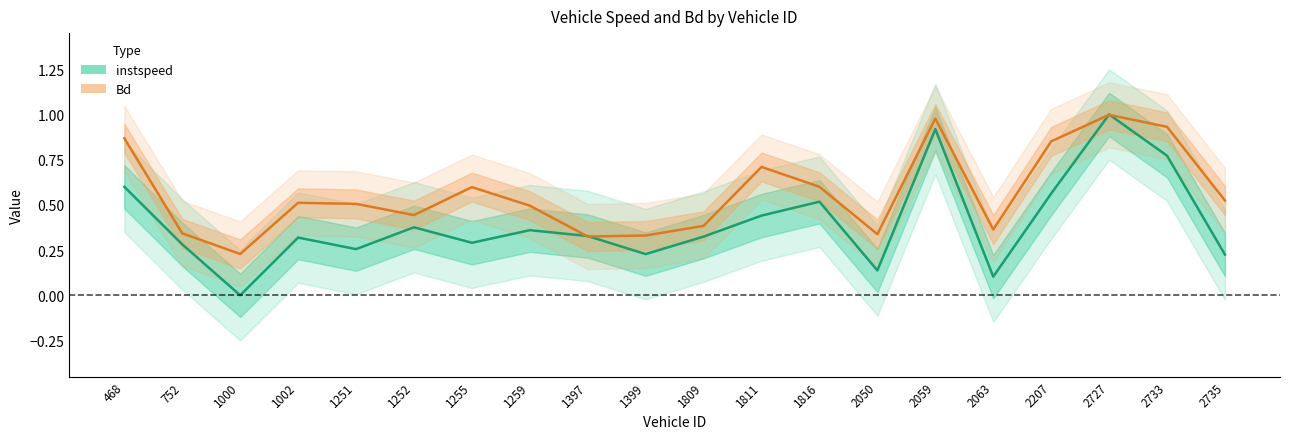

Does the chart have visible grid lines?

No